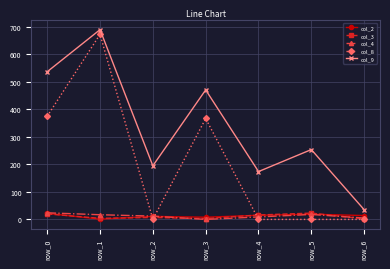

True or false: col_4 has more than 0 points higher than both neighbors.

True